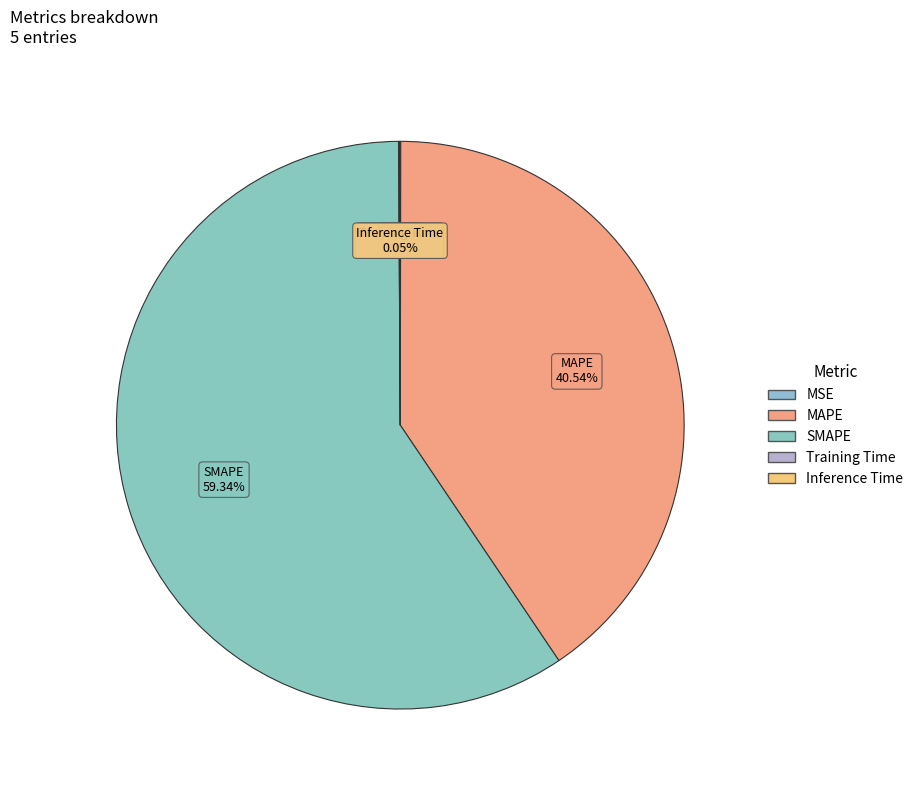

Which category has the biggest portion of the pie?

SMAPE